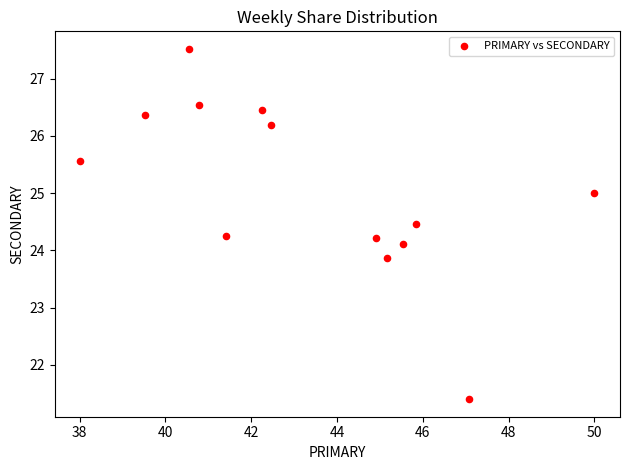

What is the range of Y values (max minus min)?

6.1